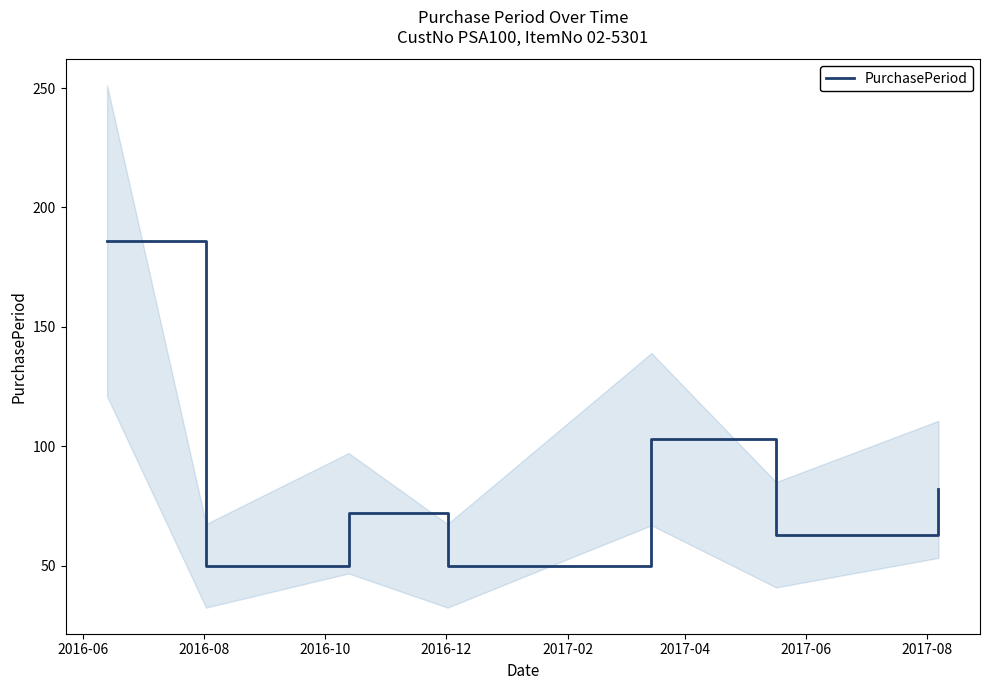

What is the highest value of the PurchasePeriod series?

186